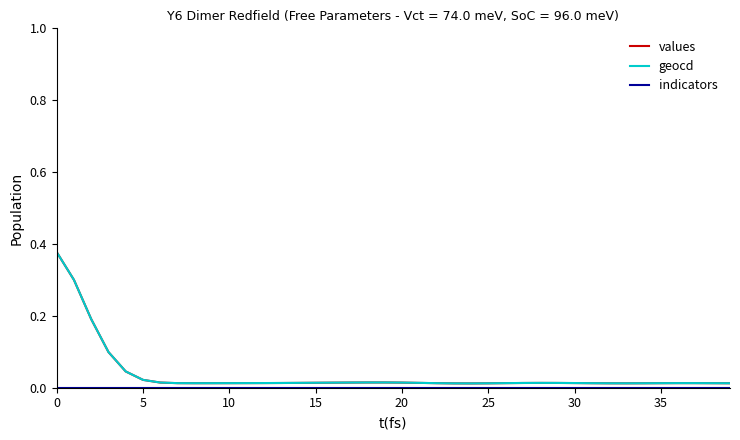

Which series has the largest range (max minus min)?

values